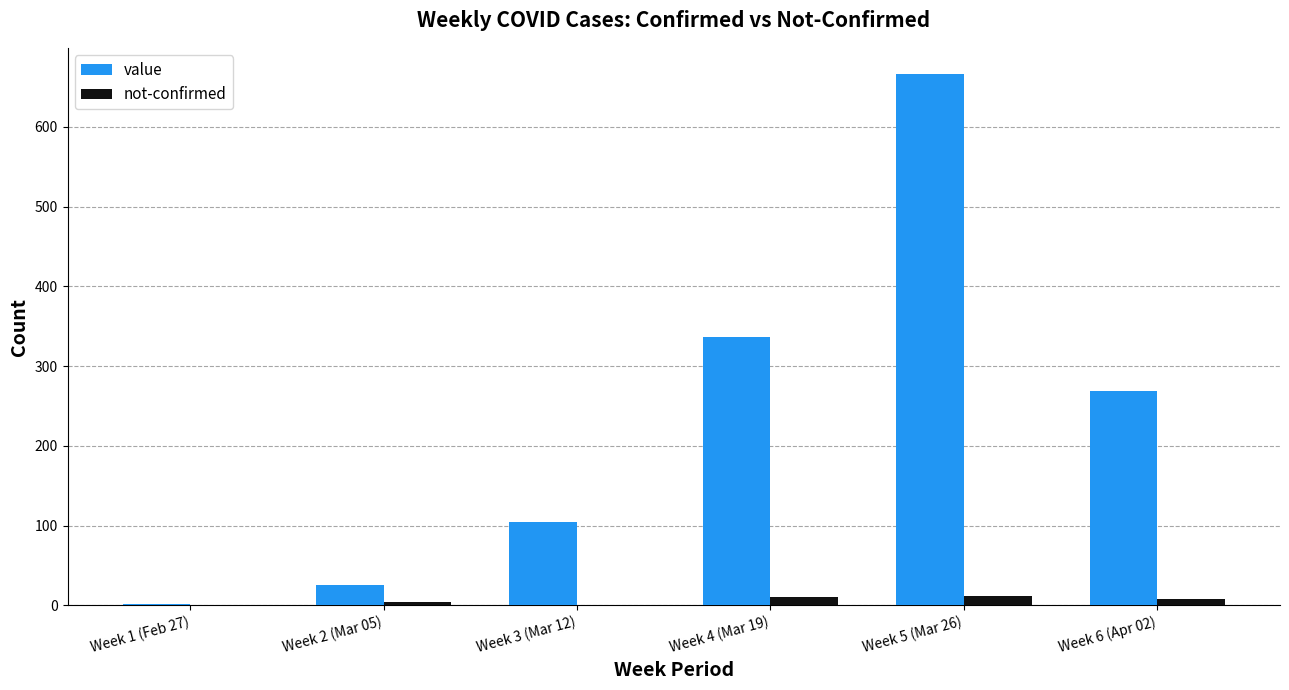

Which category has the highest value across all series?

Week 5 (Mar 26)